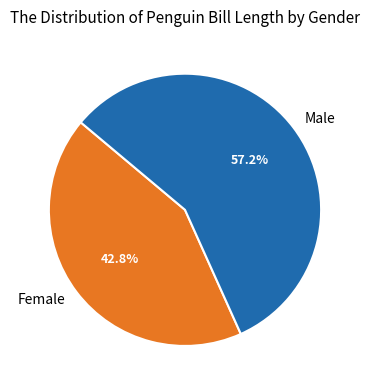

What is the ratio of the value at Male to the value at Female?

1.3